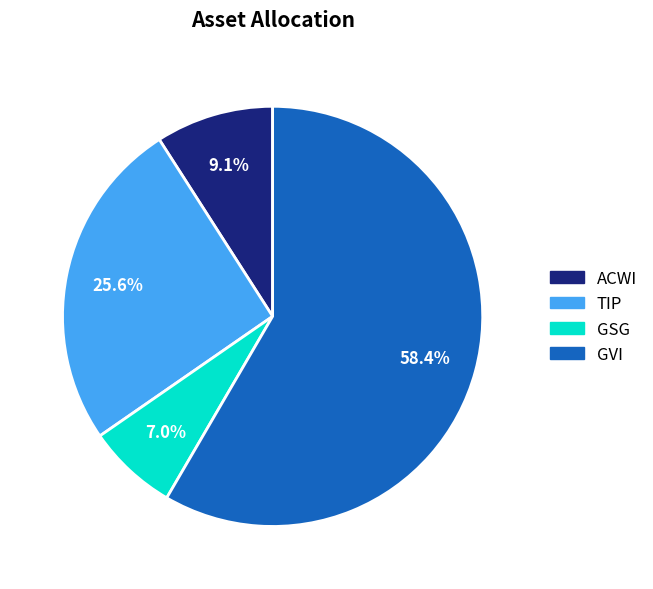

What percentage is the ACWI slice, to the nearest percent?

9%